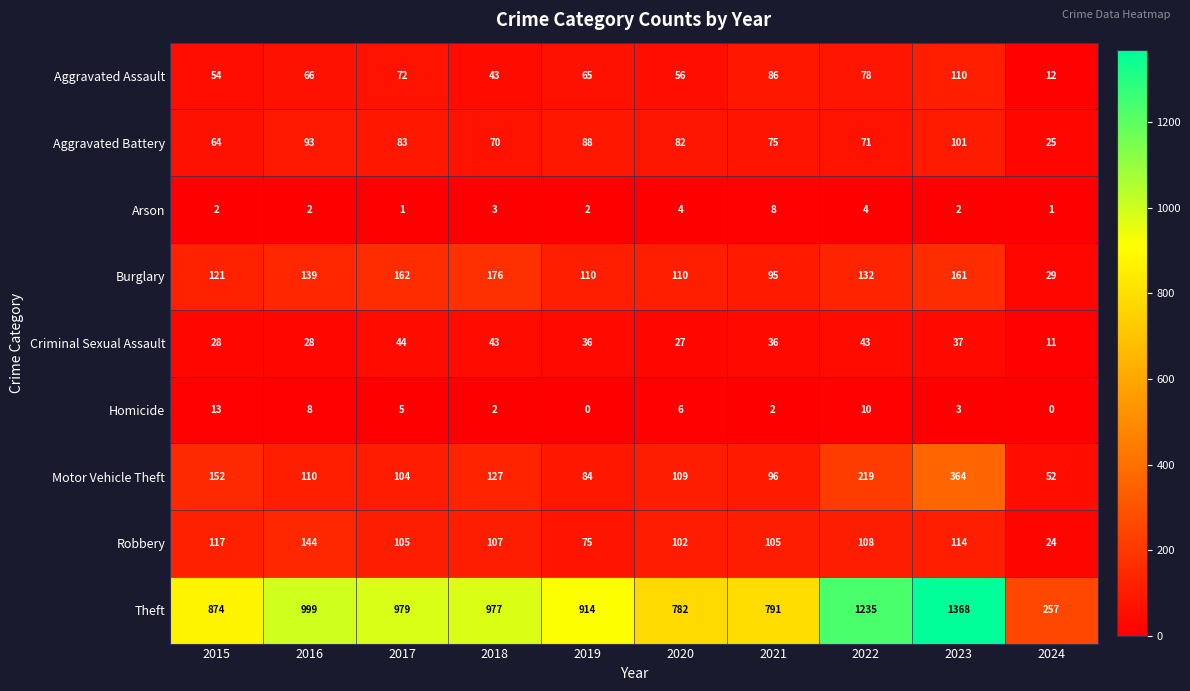

What is the difference between the Aggravated Battery values at 2016 and 2019?

5